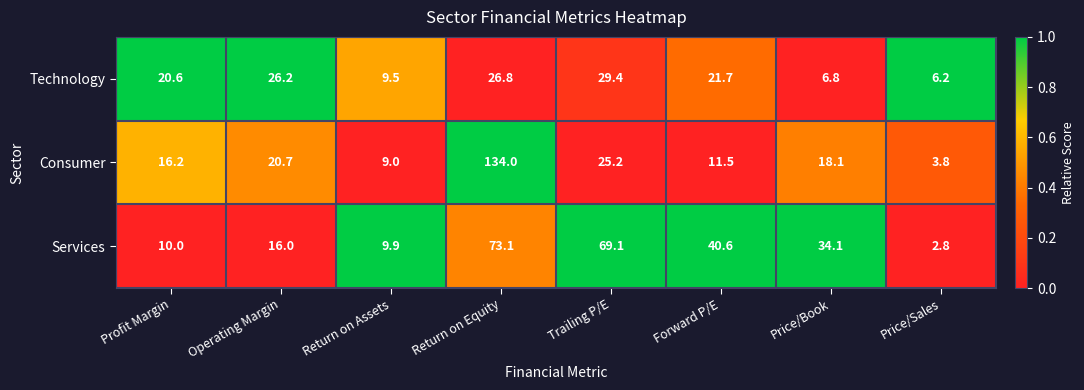

What is the sum of the Technology values at Forward P/E and Return on Assets?

31.2